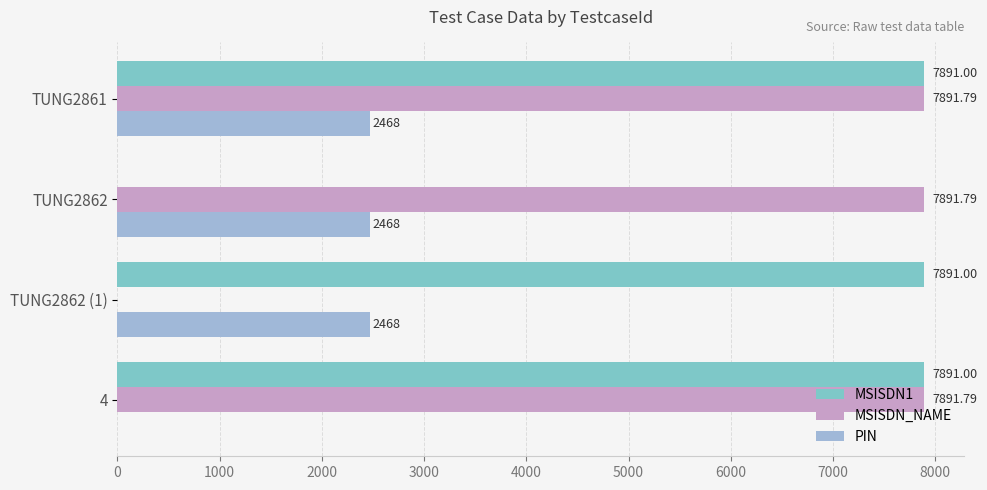

Which series changed the most between TUNG2862 (1) and 4?

MSISDN_NAME